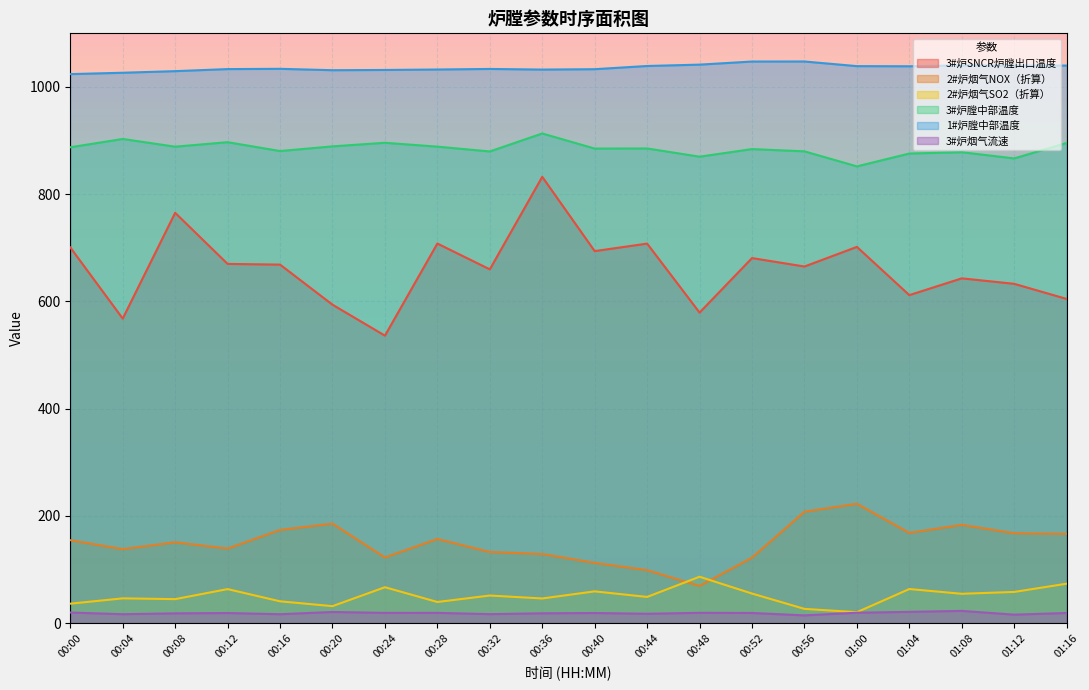

True or false: 1#炉膛中部温度 and 3#炉SNCR炉膛出口温度 intersect in this chart.

False